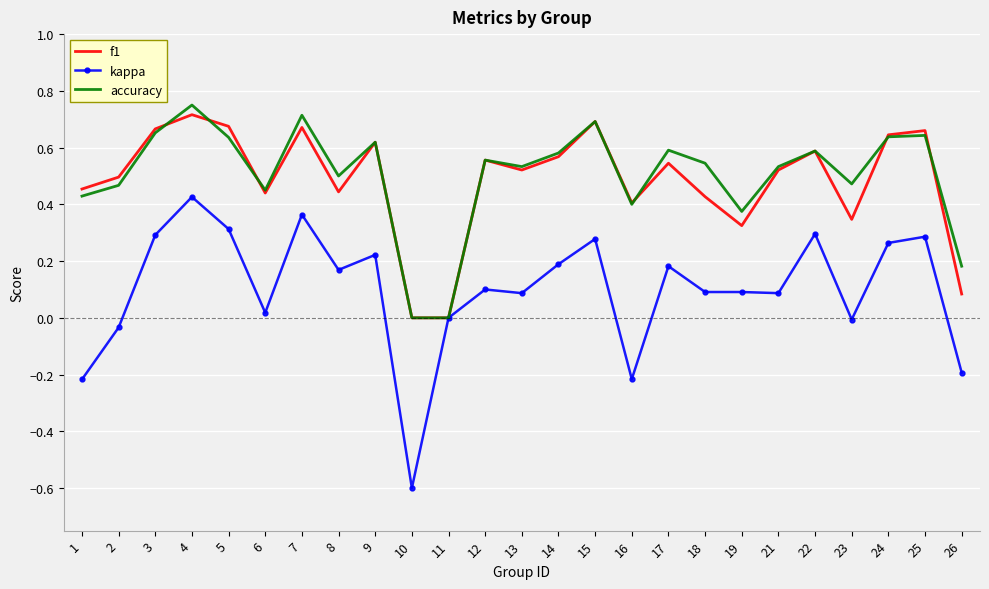

At which category does the chart reach its minimum across all series?

10